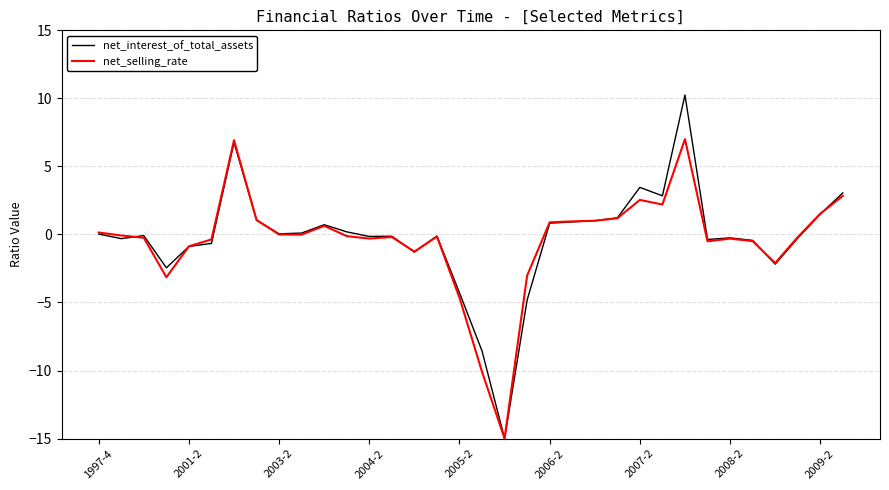

Does the chart display data point markers on the line(s)?

No